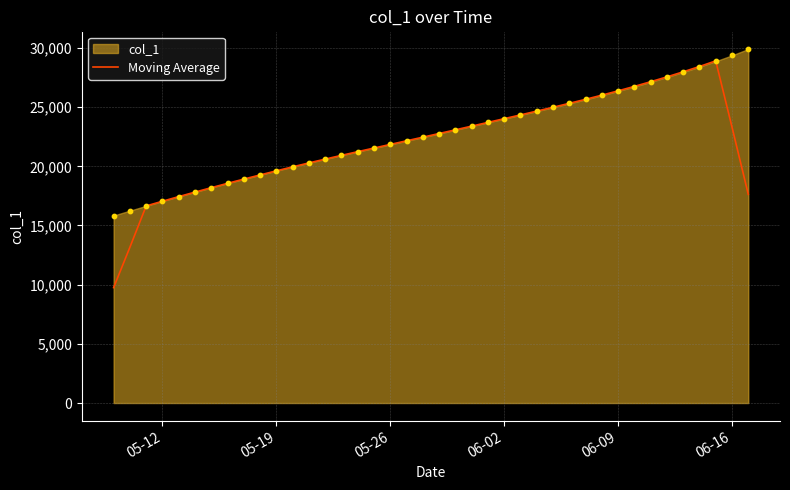

What is the lowest value of the Moving Average series?

9751.8